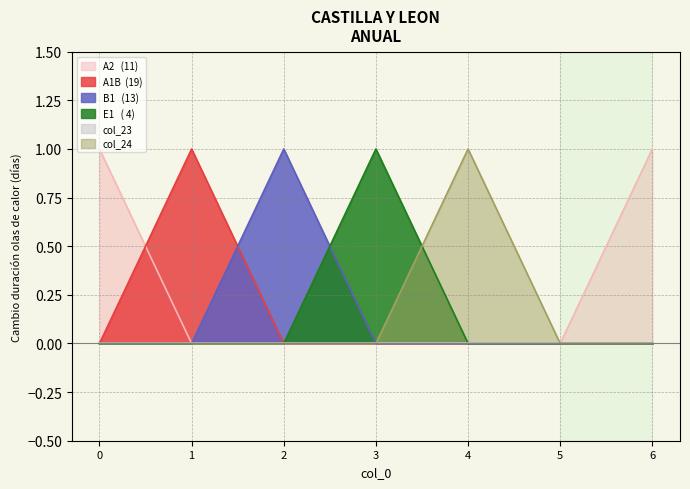

The value of col_19 at 0 is 1. True or false?

True